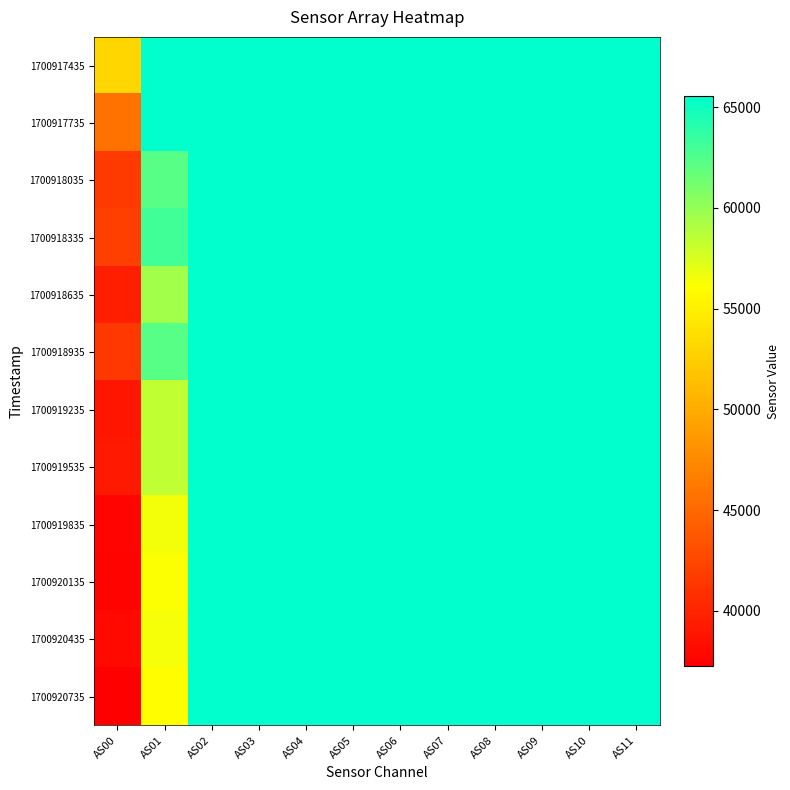

Reading right to left, list all the values displayed in this chart.

1700917435: AS11=65535	AS10=65535	AS09=65535	AS08=65535	AS07=65535	AS06=65535	AS05=65535	AS04=65535	AS03=65535	AS02=65535	AS01=65535	AS00=53097
1700917735: AS11=65535	AS10=65535	AS09=65535	AS08=65535	AS07=65535	AS06=65535	AS05=65535	AS04=65535	AS03=65535	AS02=65535	AS01=65535	AS00=45717
1700918035: AS11=65535	AS10=65535	AS09=65535	AS08=65535	AS07=65535	AS06=65535	AS05=65535	AS04=65535	AS03=65535	AS02=65535	AS01=62267	AS00=41607
1700918335: AS11=65535	AS10=65535	AS09=65535	AS08=65535	AS07=65535	AS06=65535	AS05=65535	AS04=65535	AS03=65535	AS02=65535	AS01=63076	AS00=41973
1700918635: AS11=65535	AS10=65535	AS09=65535	AS08=65535	AS07=65535	AS06=65535	AS05=65535	AS04=65535	AS03=65535	AS02=65535	AS01=59471	AS00=39625
1700918935: AS11=65535	AS10=65535	AS09=65535	AS08=65535	AS07=65535	AS06=65535	AS05=65535	AS04=65535	AS03=65535	AS02=65535	AS01=62267	AS00=41461
1700919235: AS11=65535	AS10=65535	AS09=65535	AS08=65535	AS07=65535	AS06=65535	AS05=65535	AS04=65535	AS03=65535	AS02=65535	AS01=58433	AS00=38852
1700919535: AS11=65535	AS10=65535	AS09=65535	AS08=65535	AS07=65535	AS06=65535	AS05=65535	AS04=65535	AS03=65535	AS02=65535	AS01=58454	AS00=39184
1700919835: AS11=65535	AS10=65535	AS09=65535	AS08=65535	AS07=65535	AS06=65535	AS05=65535	AS04=65535	AS03=65535	AS02=65535	AS01=56548	AS00=37604
1700920135: AS11=65535	AS10=65535	AS09=65535	AS08=65535	AS07=65535	AS06=65535	AS05=65535	AS04=65535	AS03=65535	AS02=65535	AS01=56236	AS00=37546
1700920435: AS11=65535	AS10=65535	AS09=65535	AS08=65535	AS07=65535	AS06=65535	AS05=65535	AS04=65535	AS03=65535	AS02=65535	AS01=56371	AS00=38027
1700920735: AS11=65535	AS10=65535	AS09=65535	AS08=65535	AS07=65535	AS06=65535	AS05=65535	AS04=65535	AS03=65535	AS02=65535	AS01=55932	AS00=37269